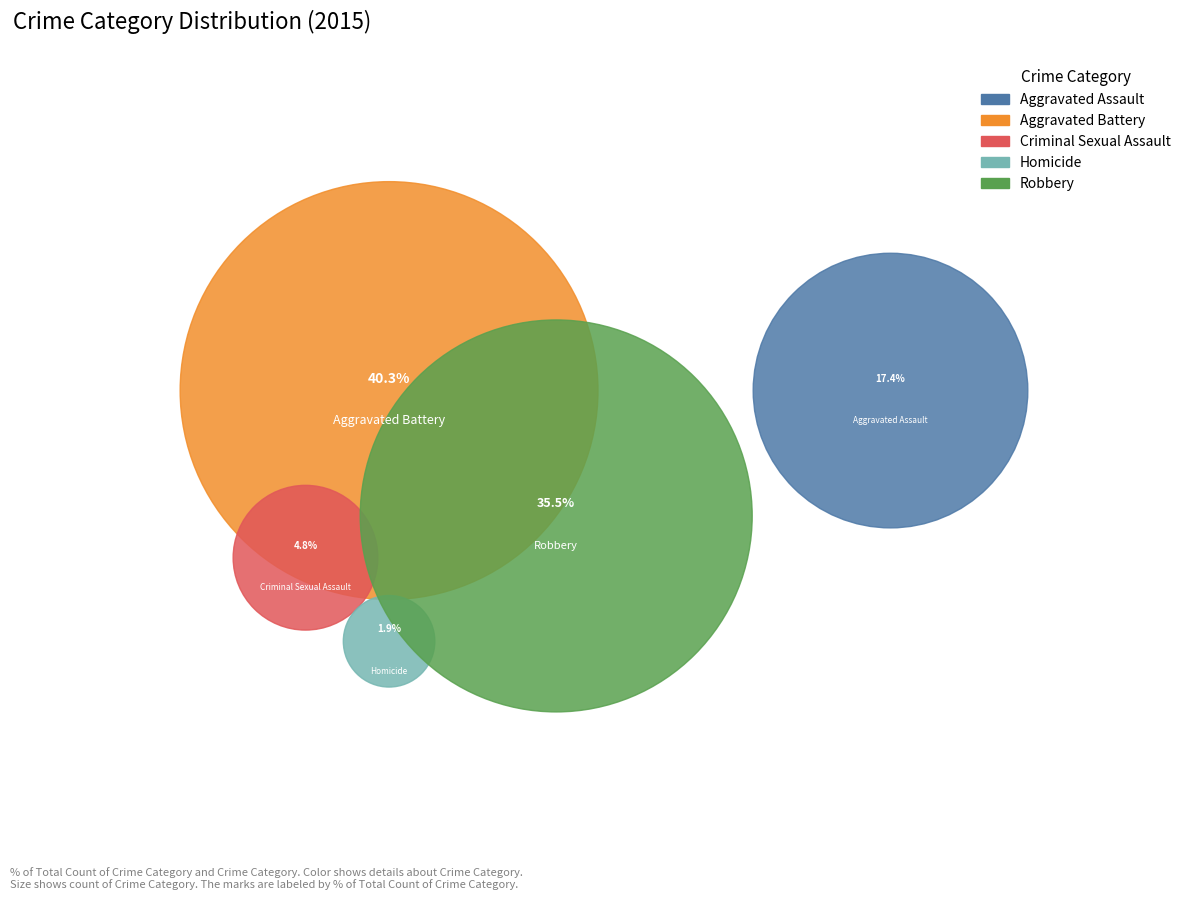

The Robbery slice represents 28% of the pie. True or false?

False